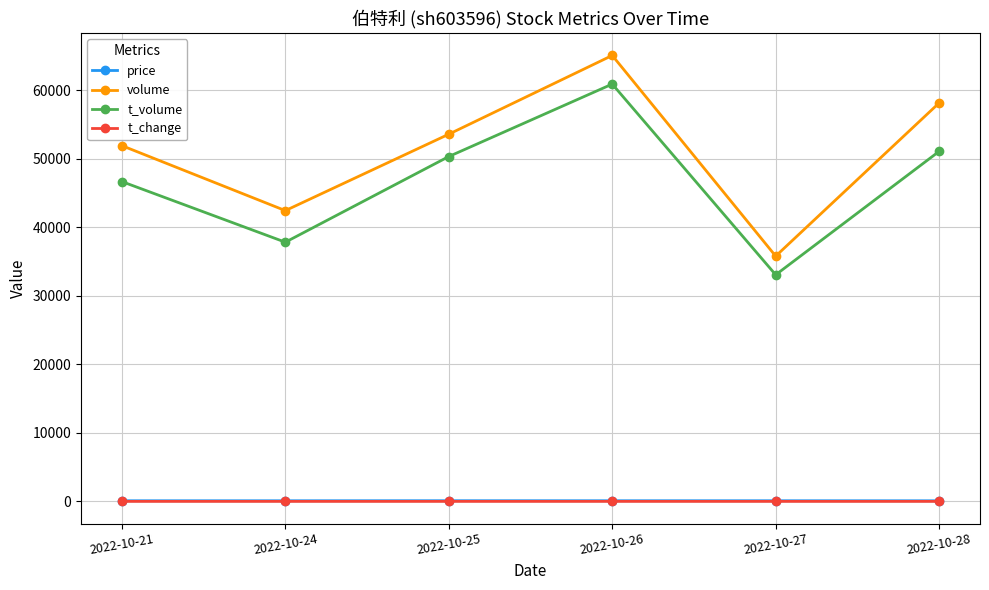

What is the greatest value displayed?

65048.0